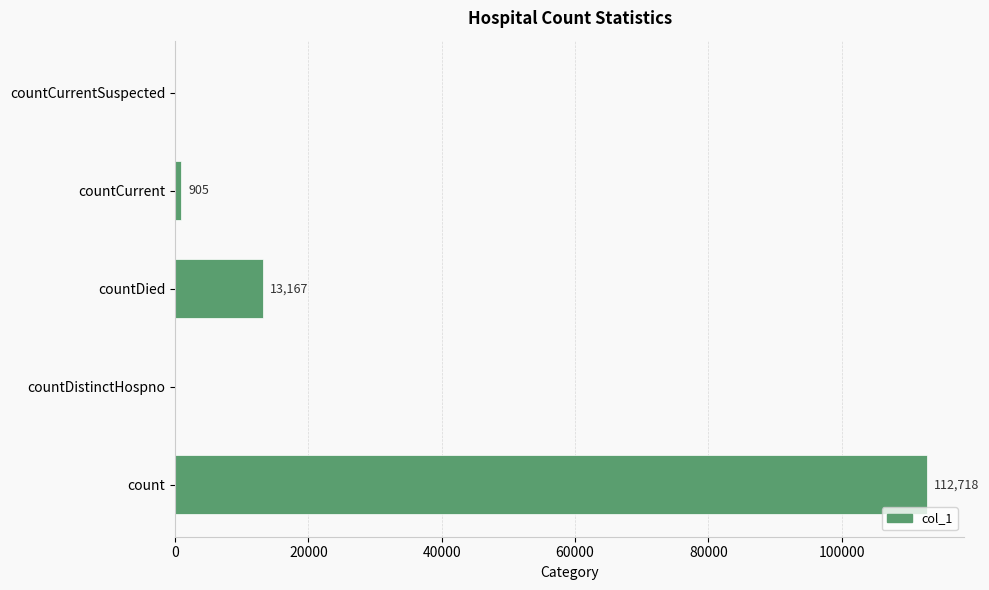

The chart shows a value of 42032 at countCurrentSuspected. True or false?

False